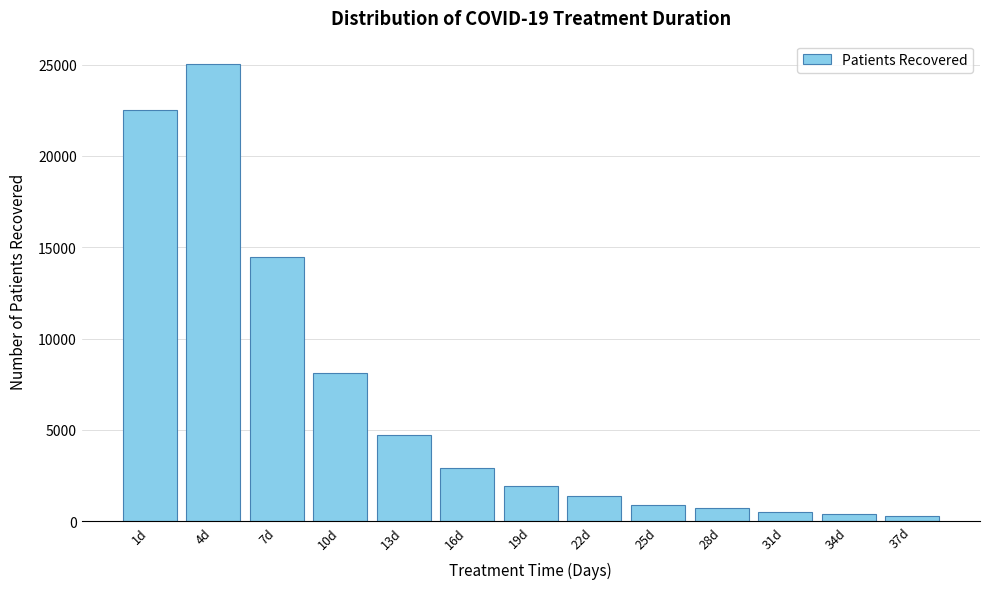

What is the difference between the second highest and second lowest values?

22094